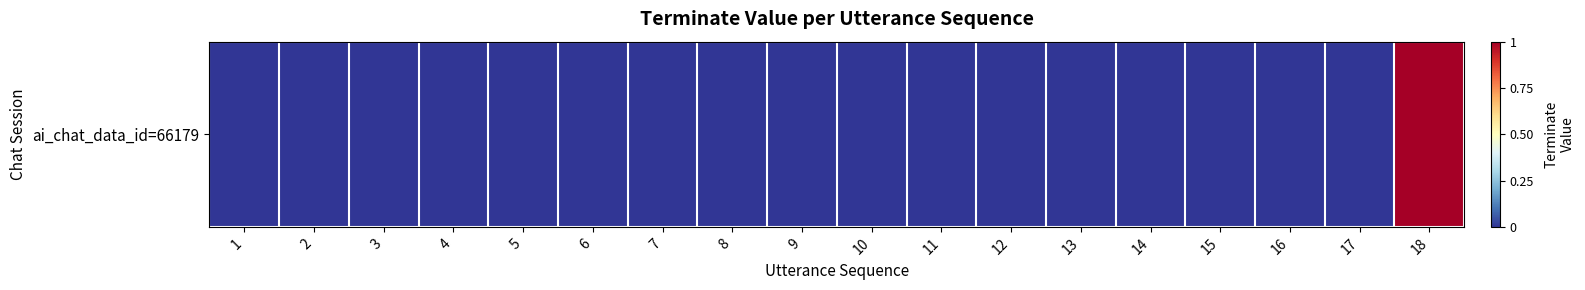

How many values are between 0 and 1?

18